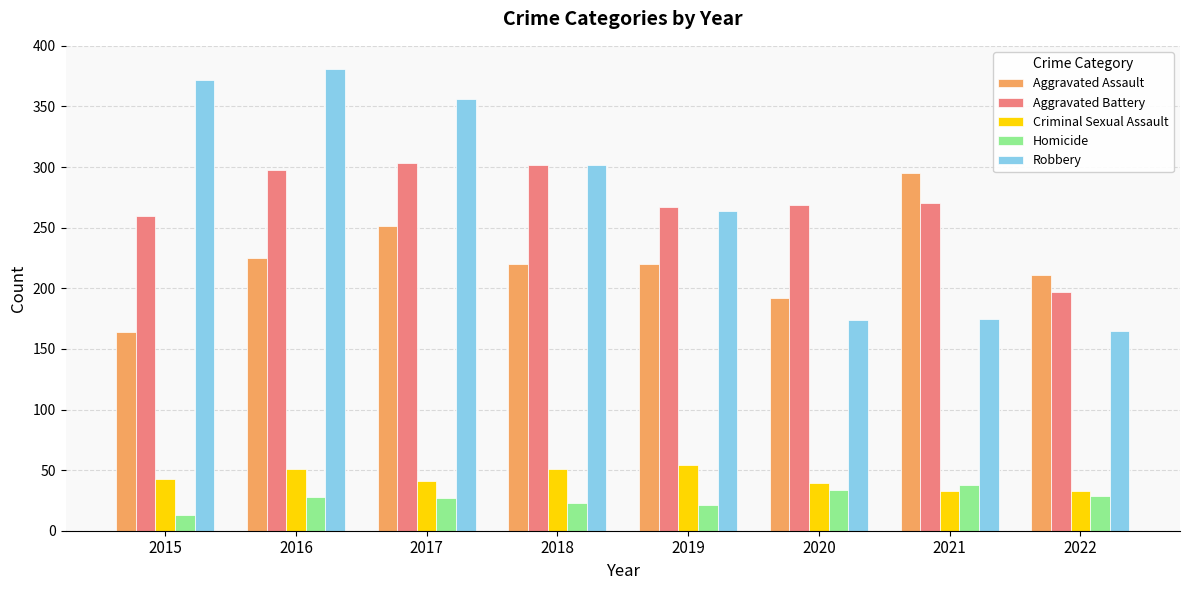

The Aggravated Battery series shows 270 at 2021. True or false?

True